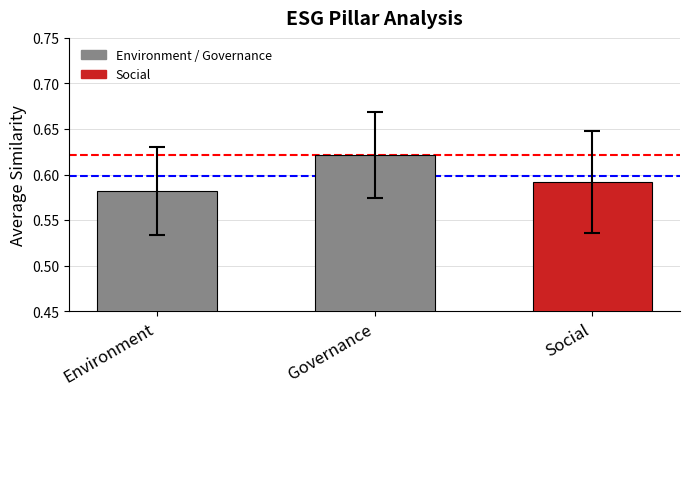

What is the label of the 1st bar from the right?

Social